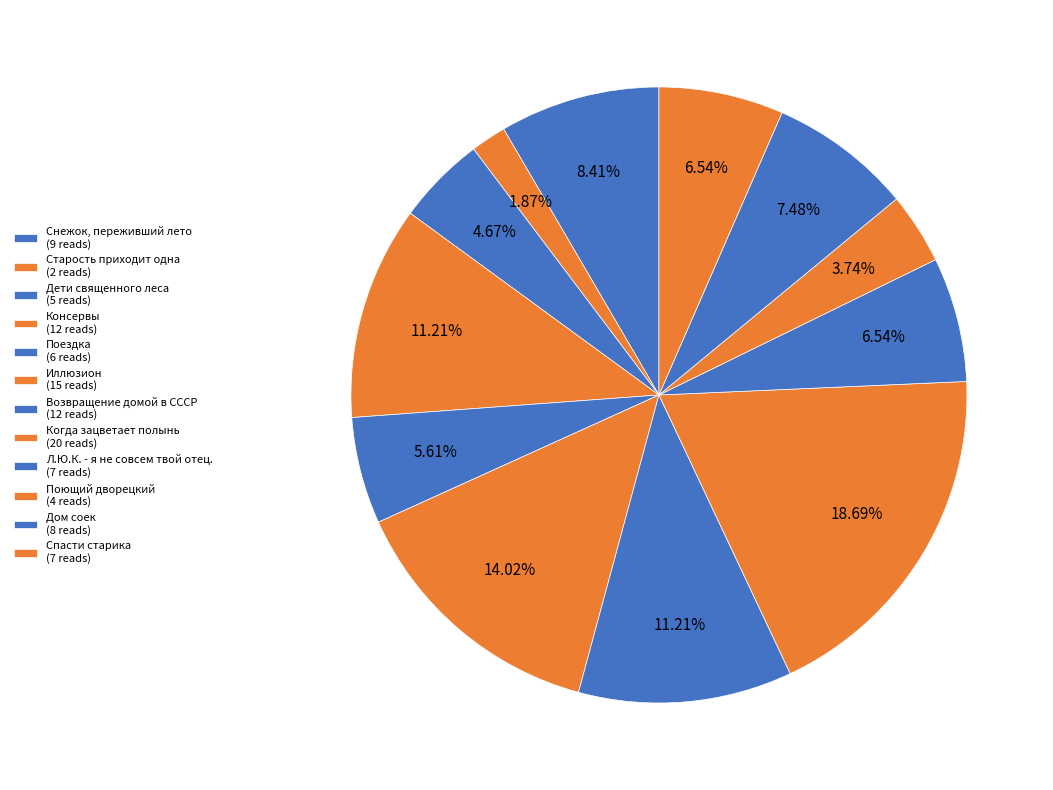

What is the change in value from Старость приходит одна to Поездка?

+4